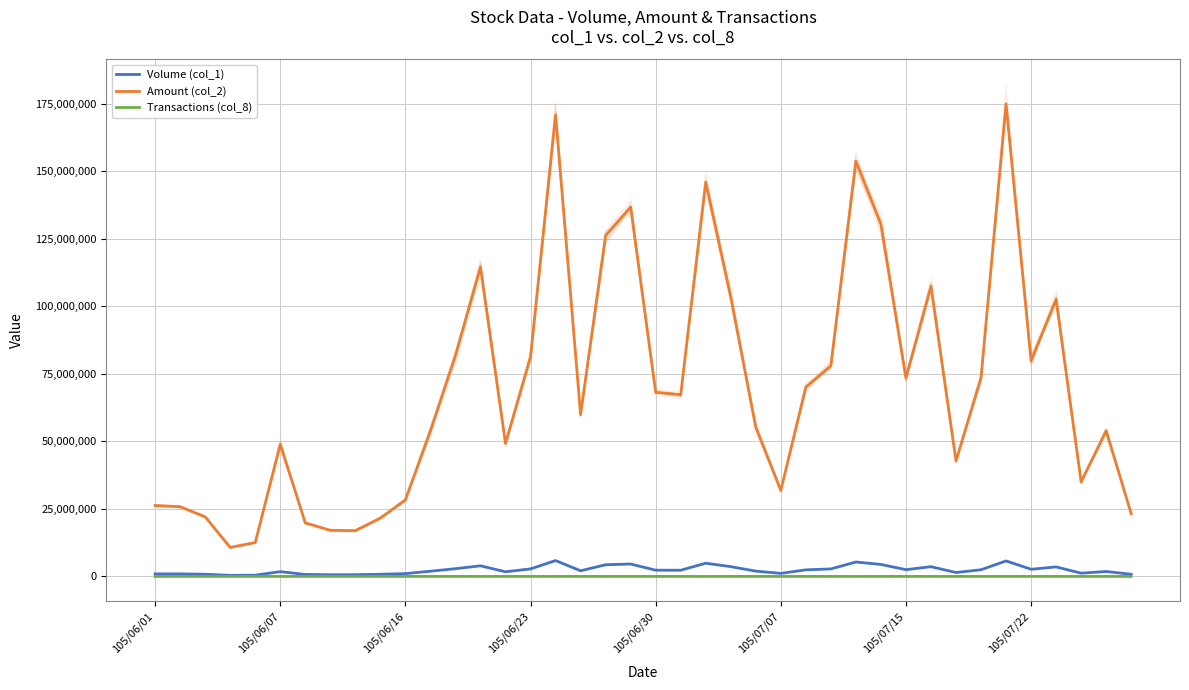

How many categories are shown in the chart?

40